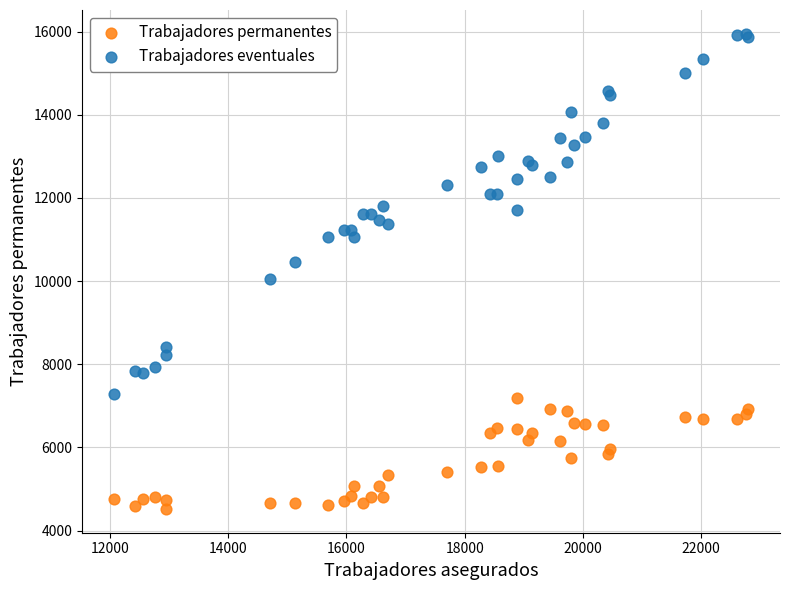

Which series has the largest Y range (max minus min)?

Trabajadores eventuales